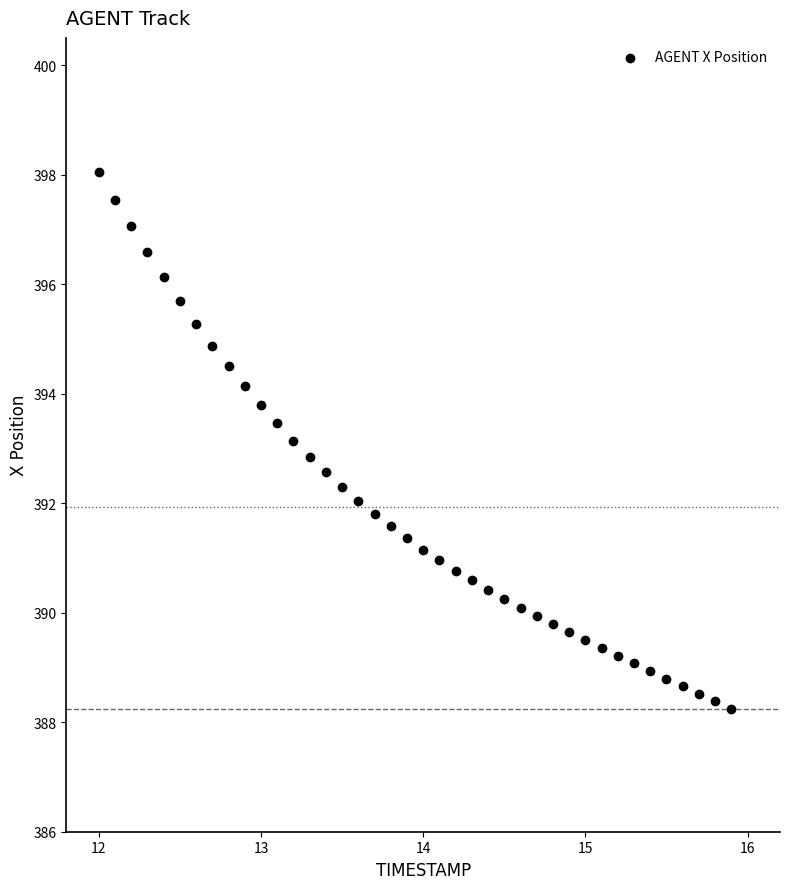

What is the range of Y values (max minus min)?

9.8